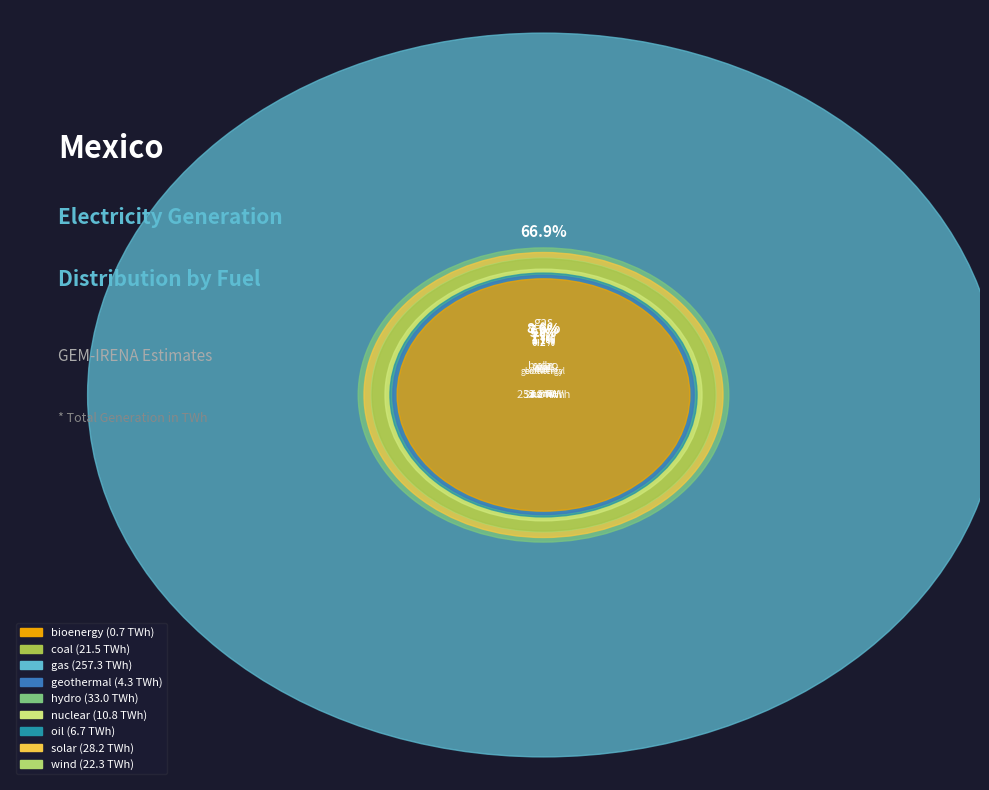

What is the largest slice in the pie chart?

gas